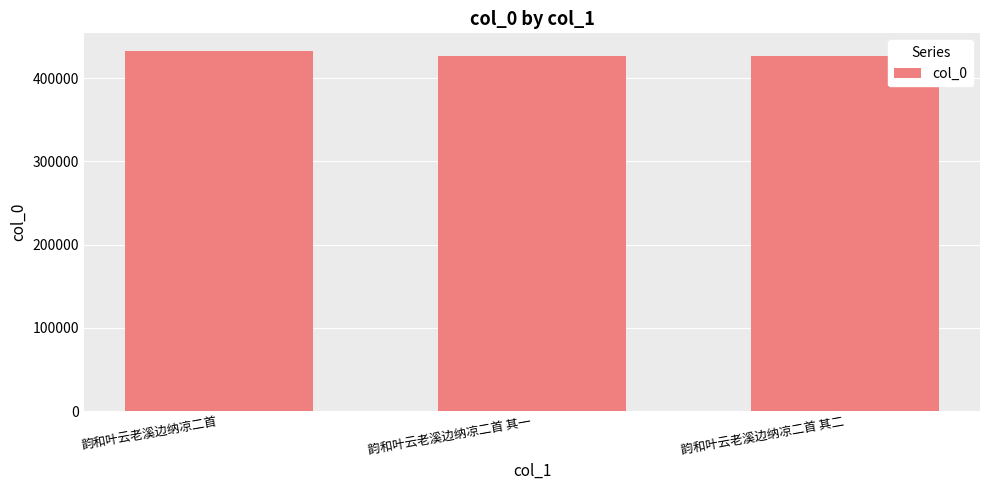

Approximately how many times larger is the value at 韵和叶云老溪边纳凉二首 其一 compared to 韵和叶云老溪边纳凉二首?

1.0